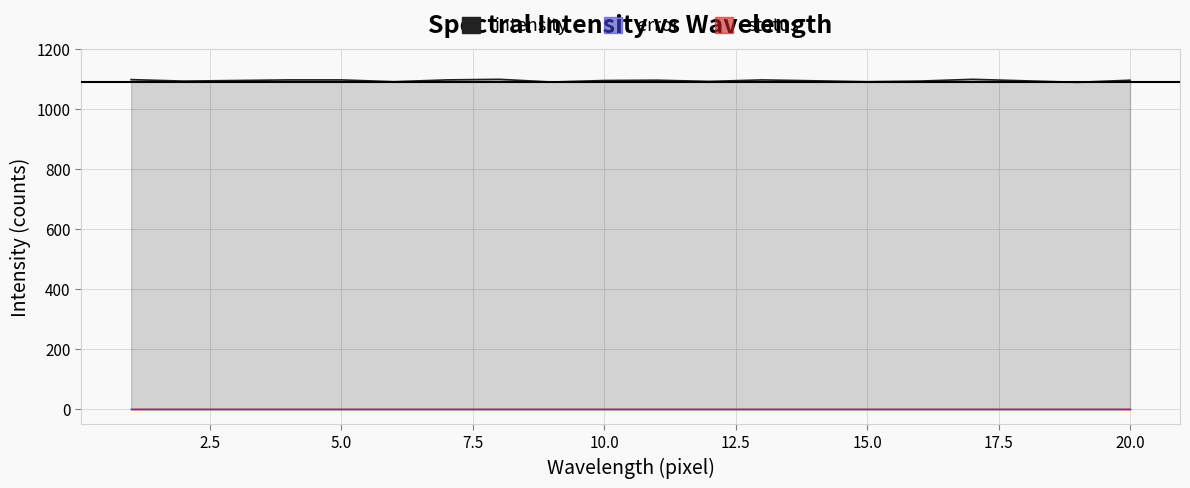

True or false: error and intensity intersect in this chart.

False